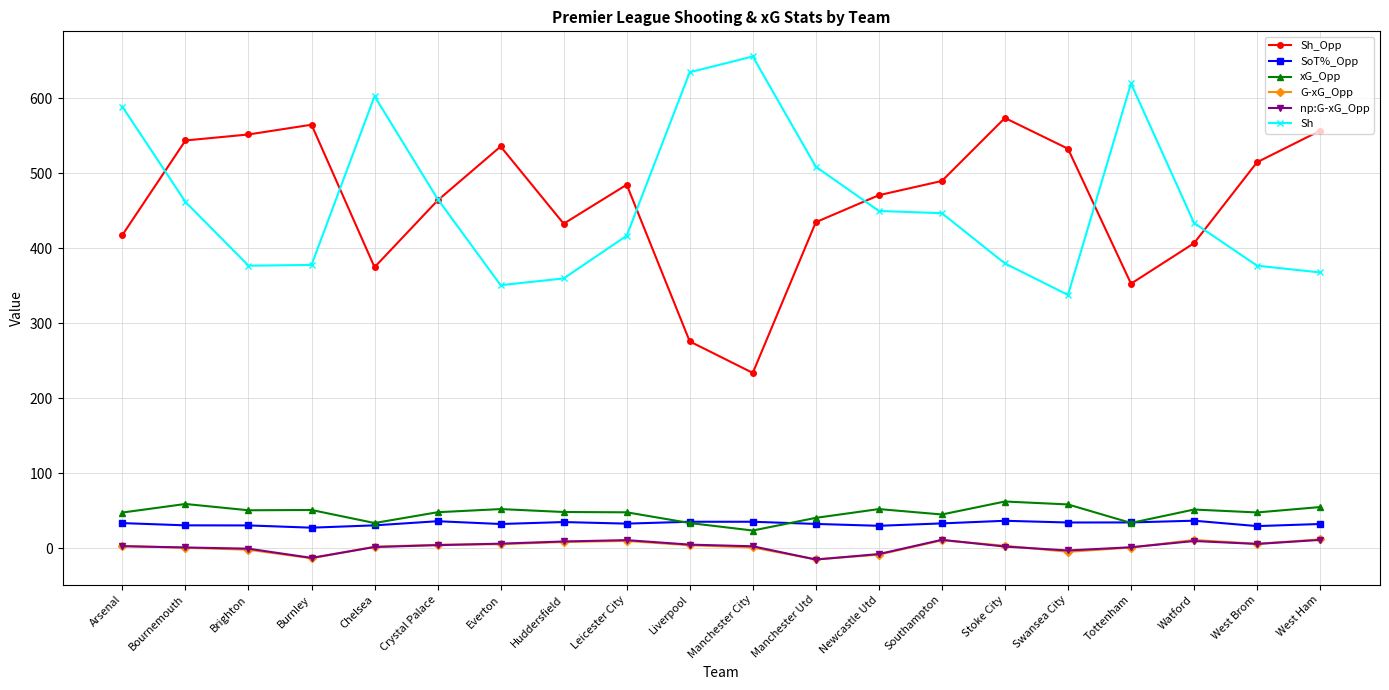

What value does the G-xG_Opp series have at West Ham?

11.9